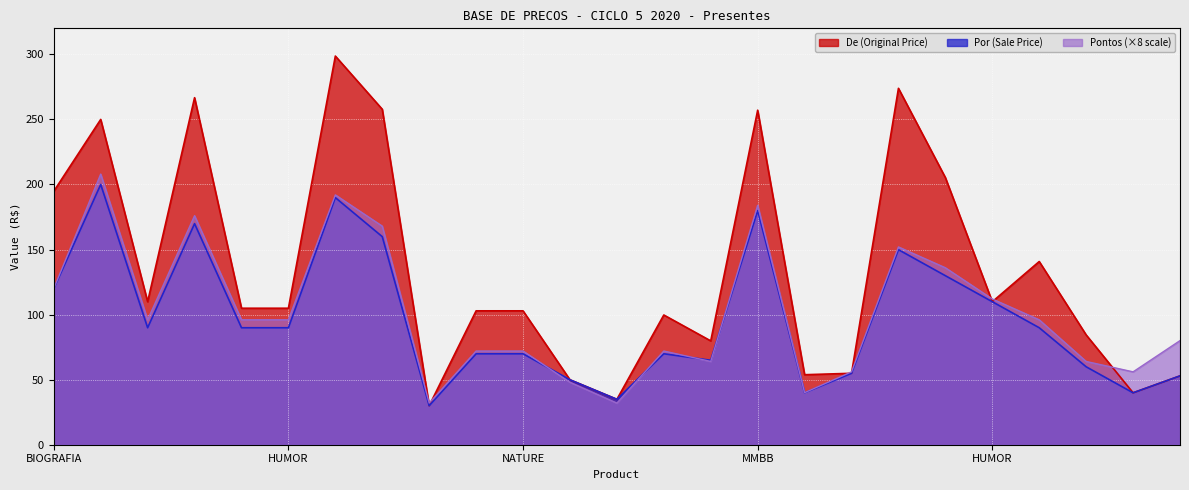

Rank the series by their maximum value, from highest to lowest.

De (Original Price), Pontos (×8 scale), Por (Sale Price)